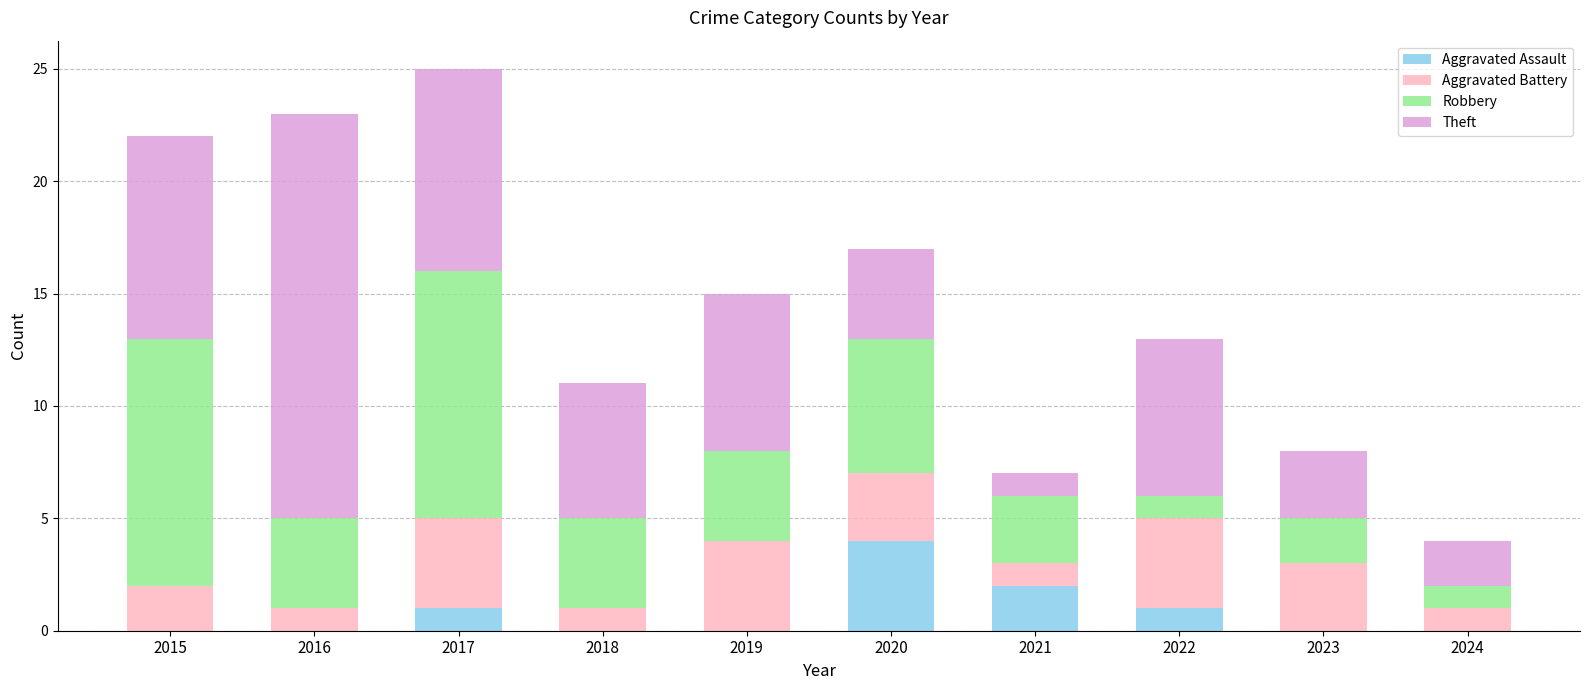

The value of Aggravated Assault at 2021 is 3. True or false?

False